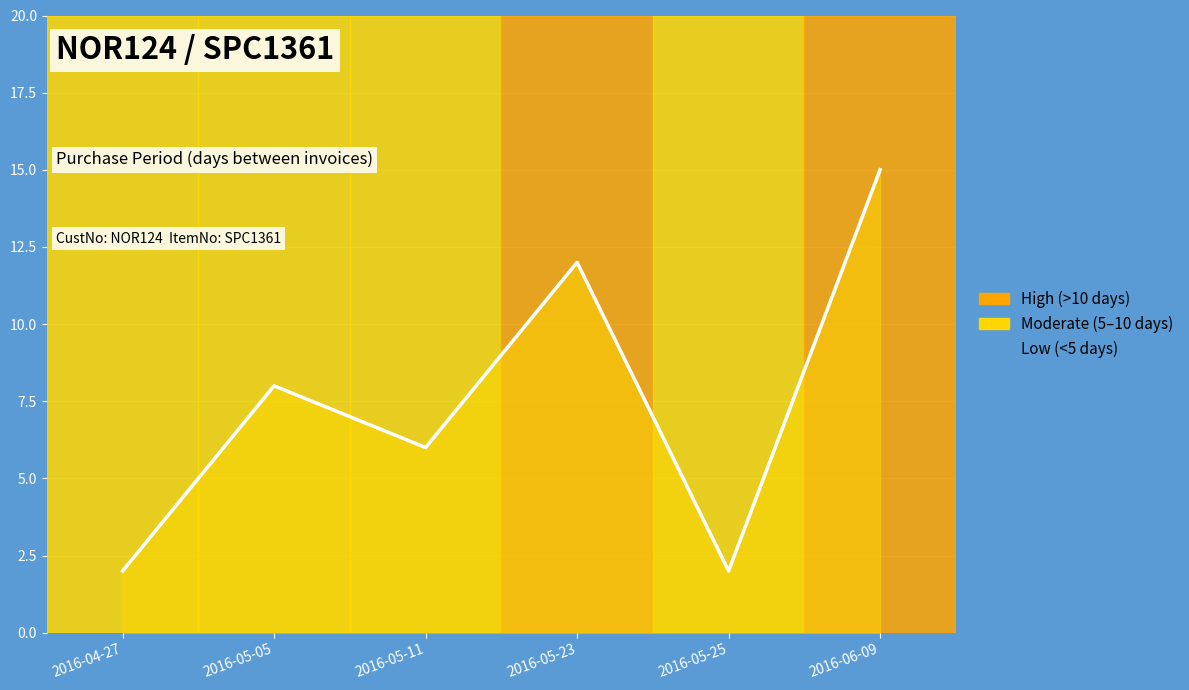

How many categories are shown in the chart?

6